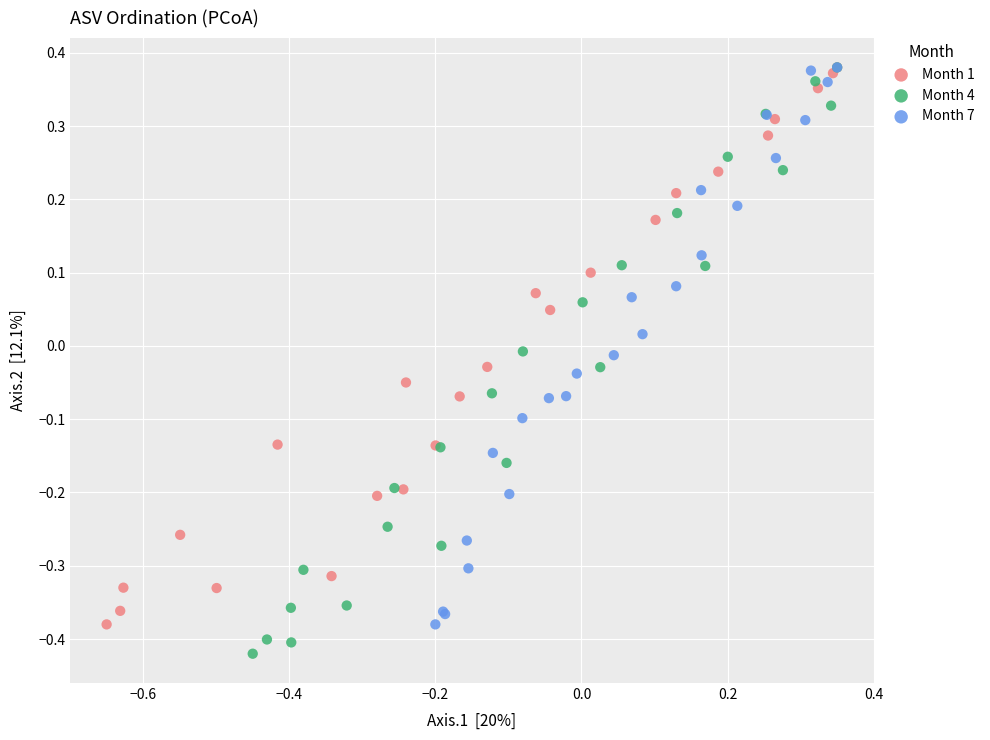

What are all the series names shown in the legend?

Month 1, Month 4, Month 7